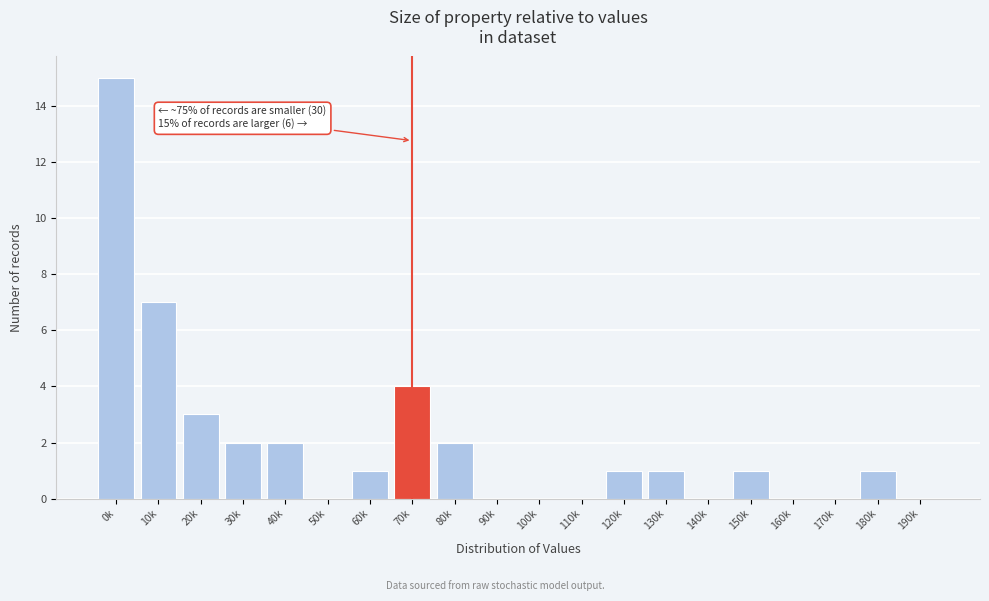

Reading left to right, list all the values displayed in this chart.

0k=15	10k=7	20k=3	30k=2	40k=2	50k=0	60k=1	70k=4	80k=2	90k=0	100k=0	110k=0	120k=1	130k=1	140k=0	150k=1	160k=0	170k=0	180k=1	190k=0